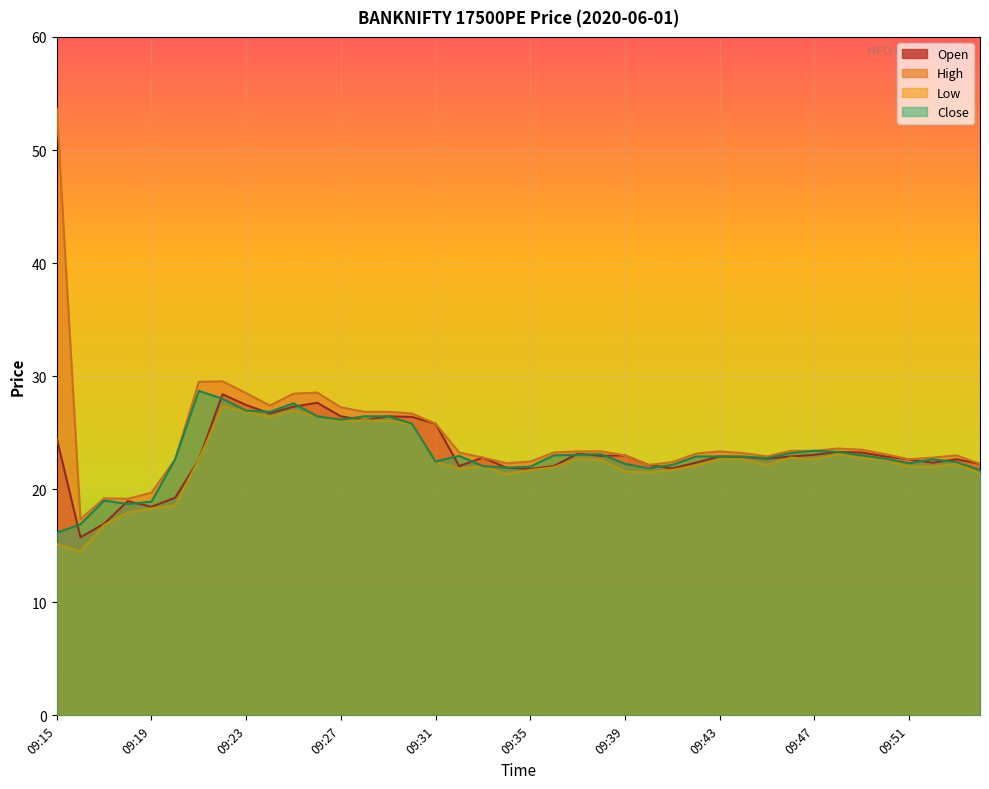

Is the value of Low at 09:22 greater than the value of Open at 09:36?

Yes